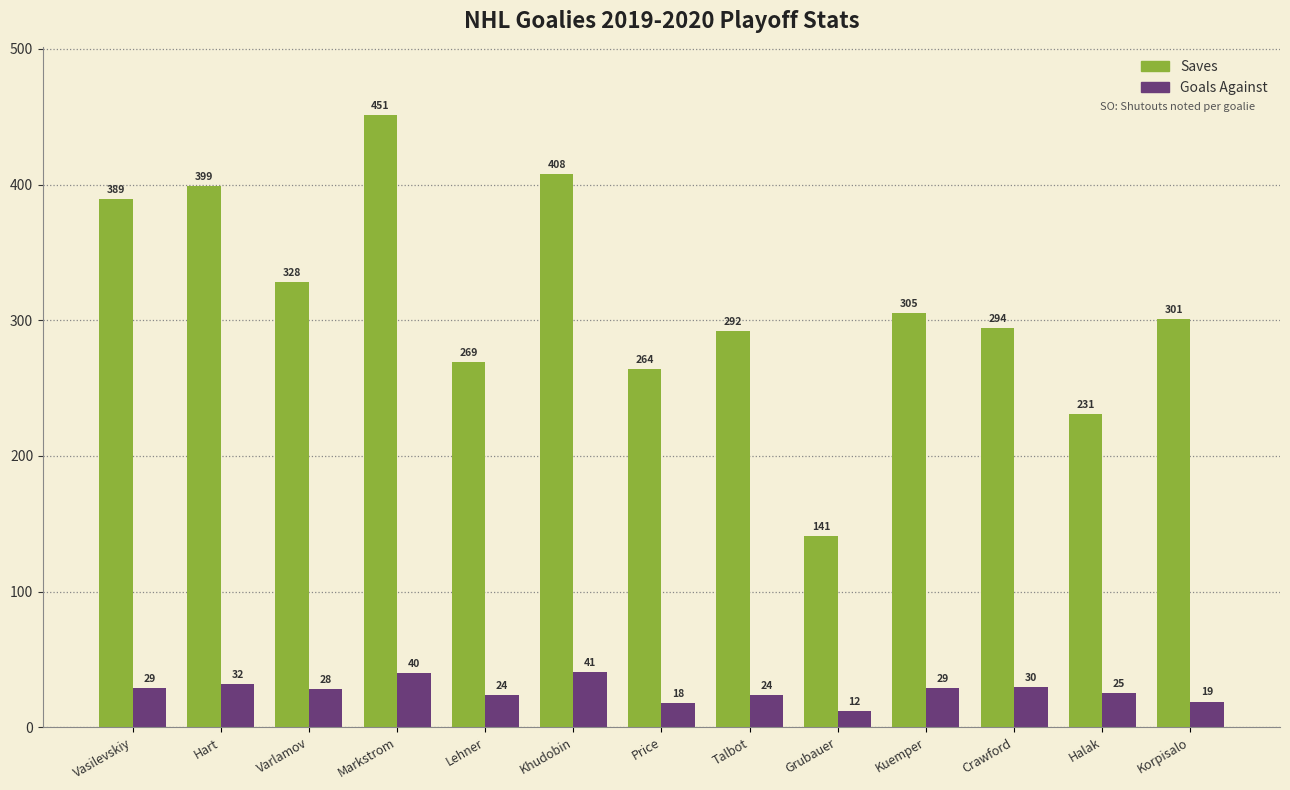

How many groups of bars are there?

13